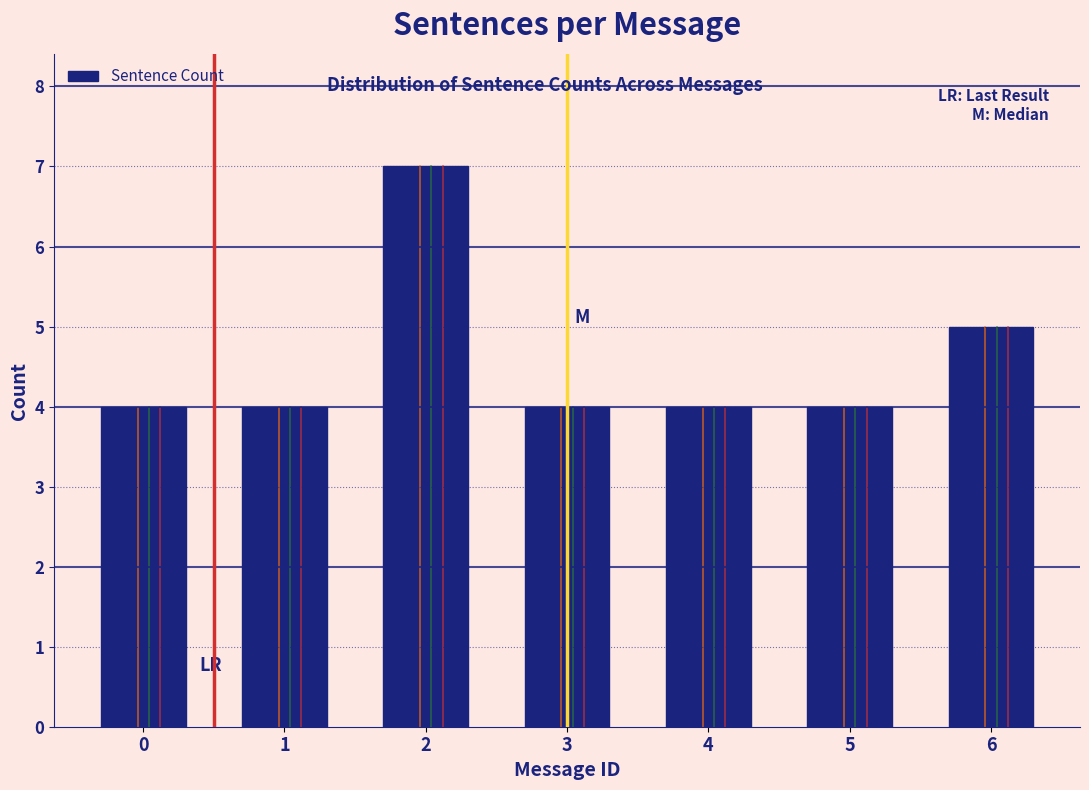

Reading left to right, what are all the values shown in this chart?

0=4	1=4	2=7	3=4	4=4	5=4	6=5